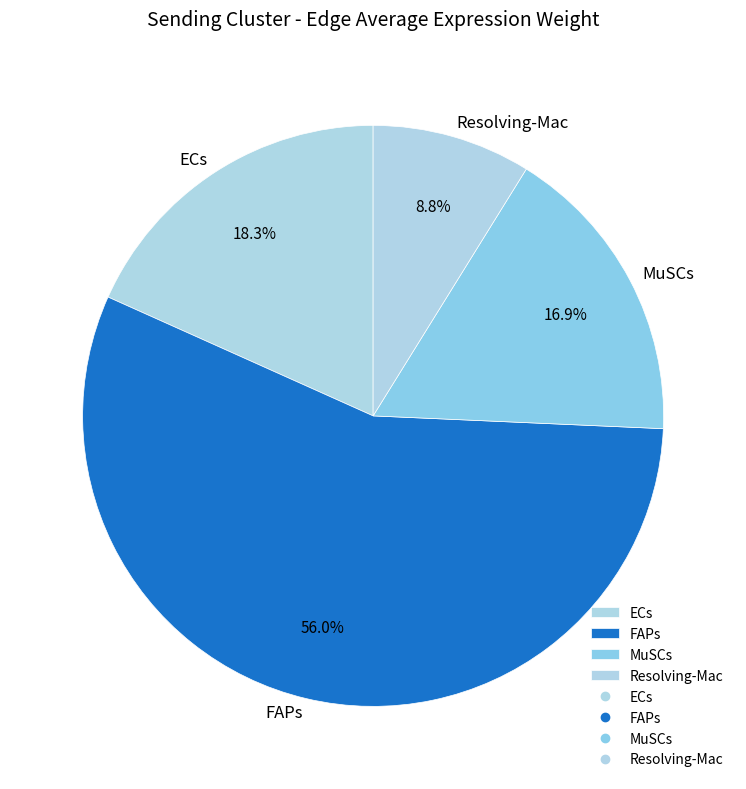

Which category accounts for the majority?

FAPs